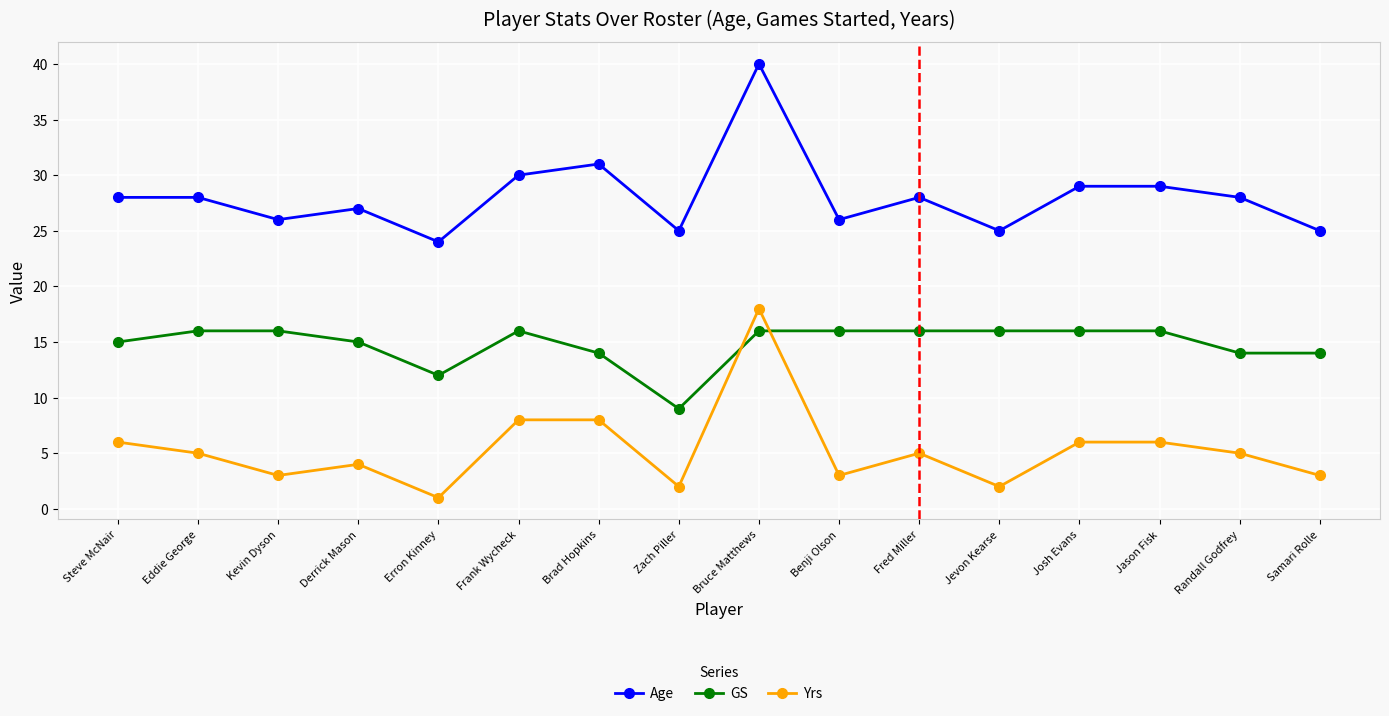

List the series in order of their peak value, lowest first.

GS, Yrs, Age